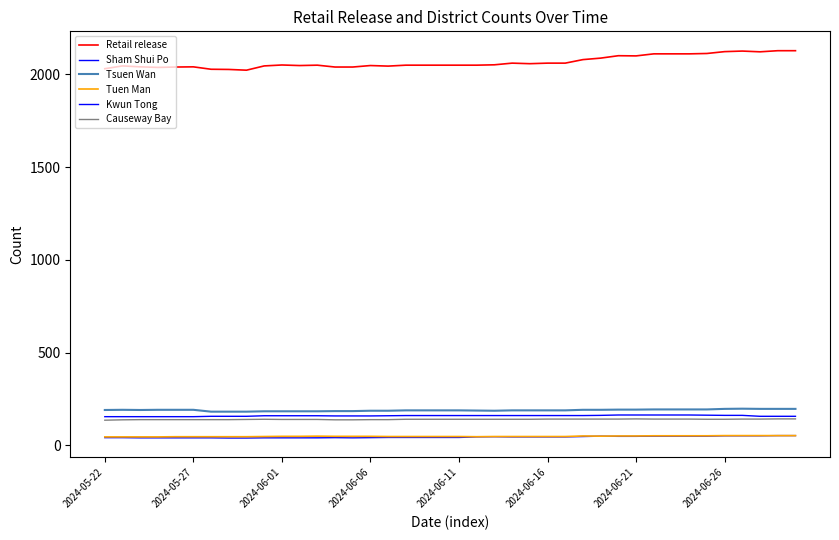

Where is the first local maximum for Tuen Man?

12